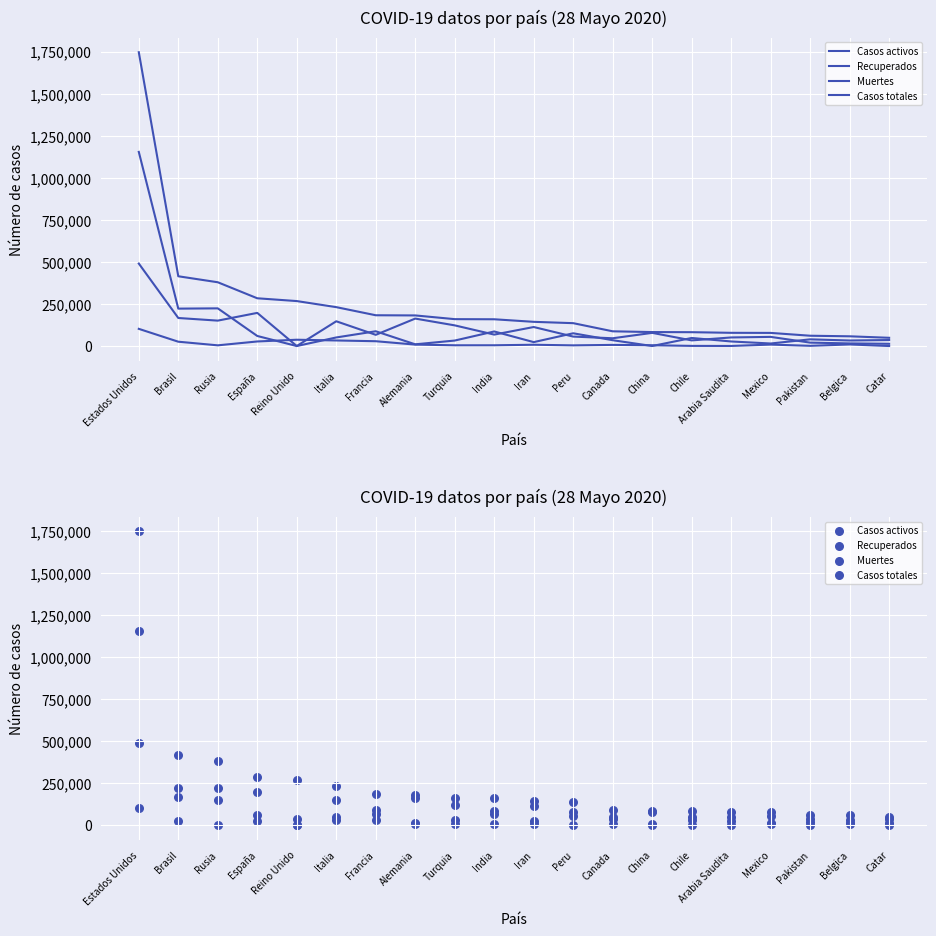

Is the value of Muertes at Iran greater than the value of Casos totales at Turquia?

No